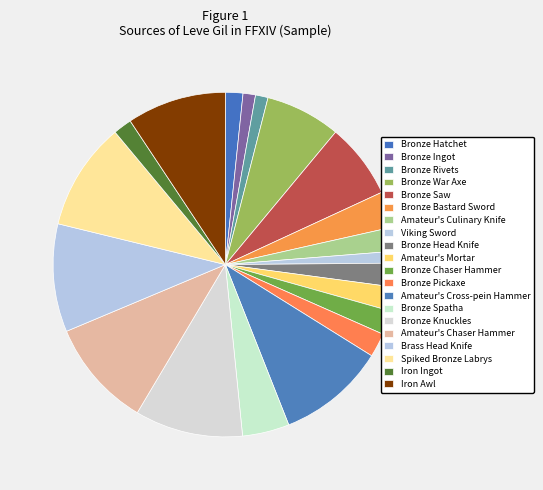

What percentage is NOT represented by Bronze Chaser Hammer?

97.7%